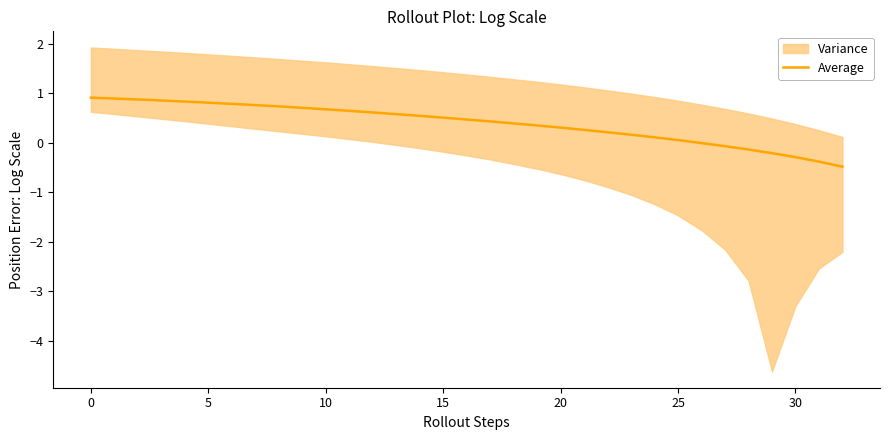

What is the value of the 13th point from the left?

0.6